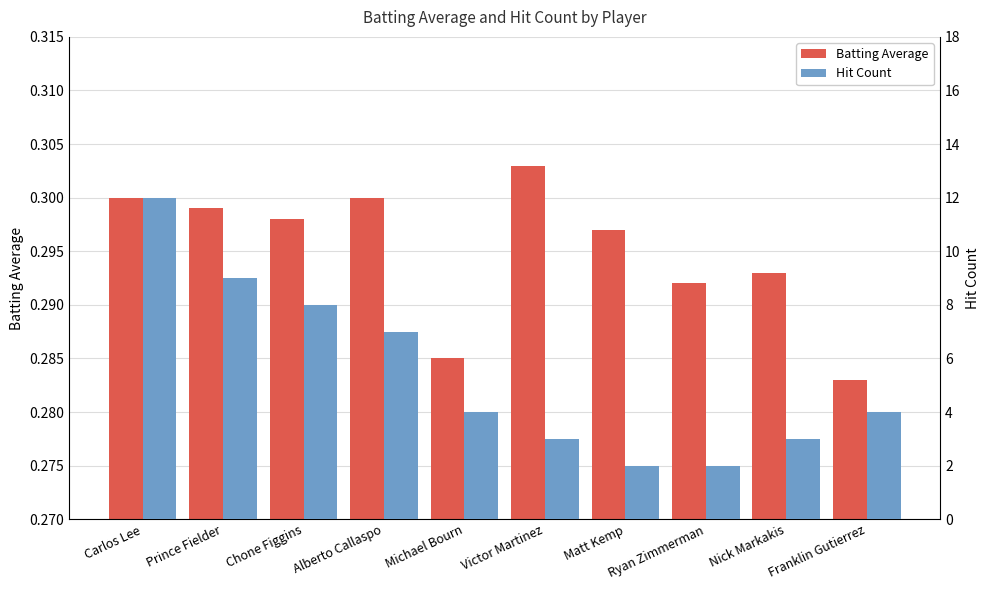

What is the sum of all Batting Average values?

2.9